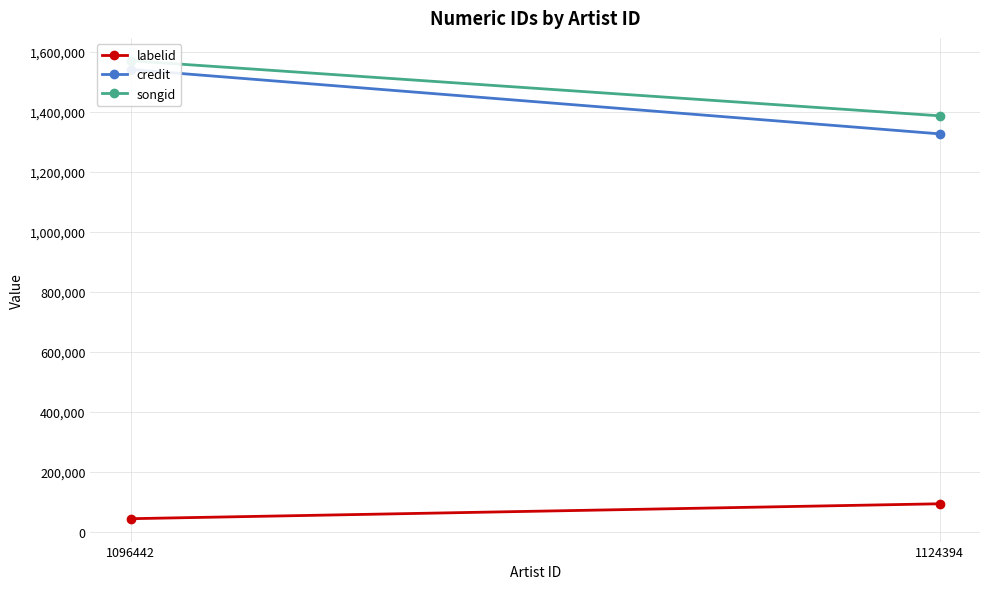

The songid series shows 2050752 at 1124394. True or false?

False